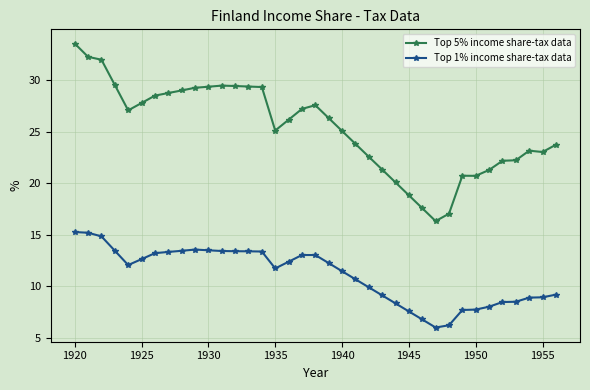

What is the value of the Top 5% income share-tax data point at the 16th from the left?

25.1